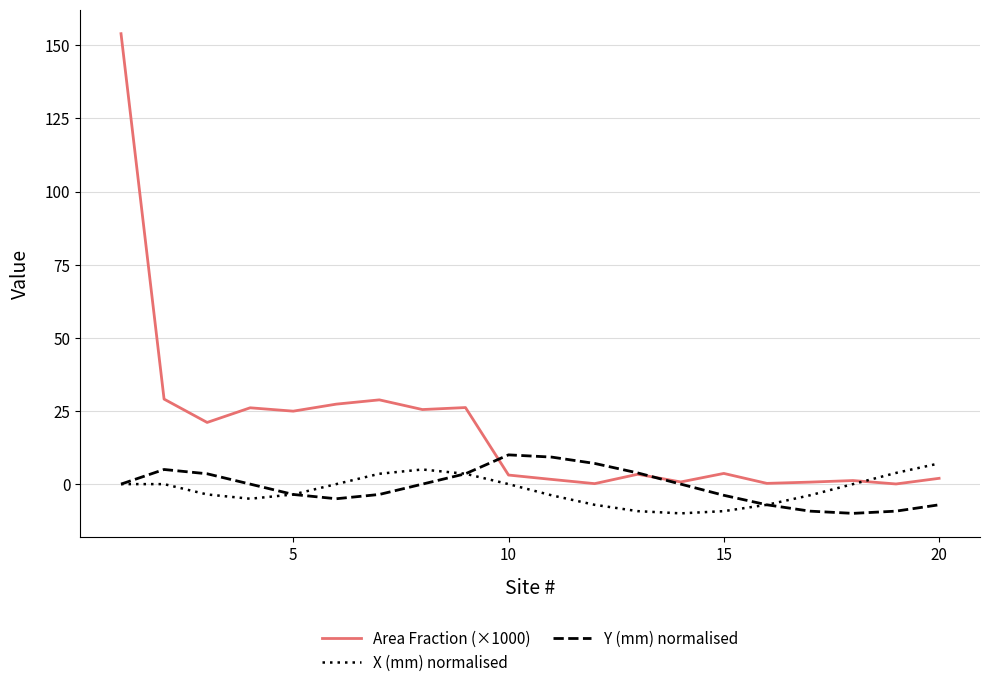

Does the chart display data point markers on the line(s)?

No